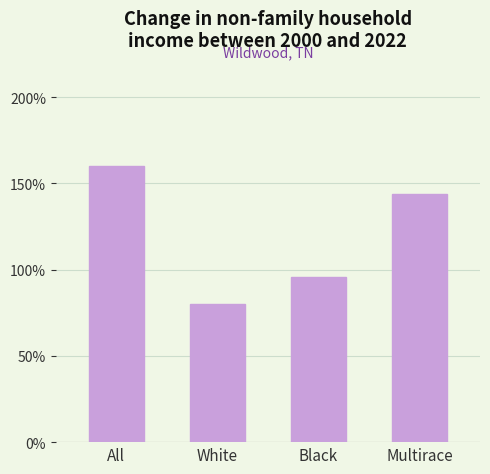

What is the difference between the maximum and minimum values?

80